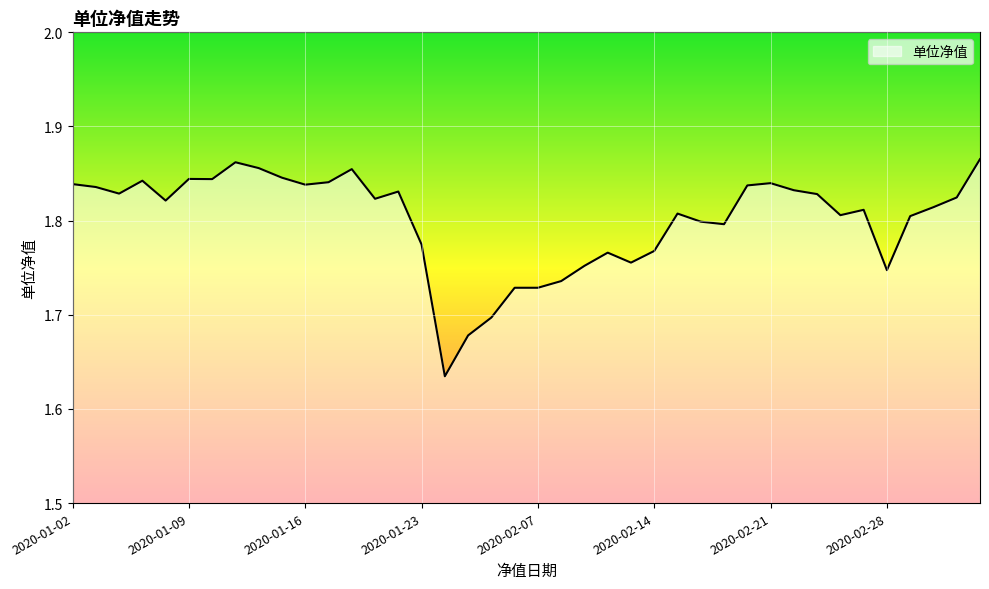

Does the chart have visible grid lines?

Yes